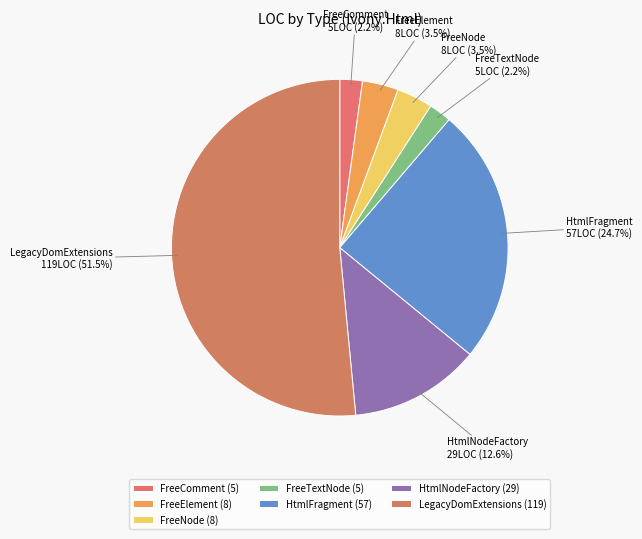

Combined, do FreeComment and FreeElement account for over 50%?

No